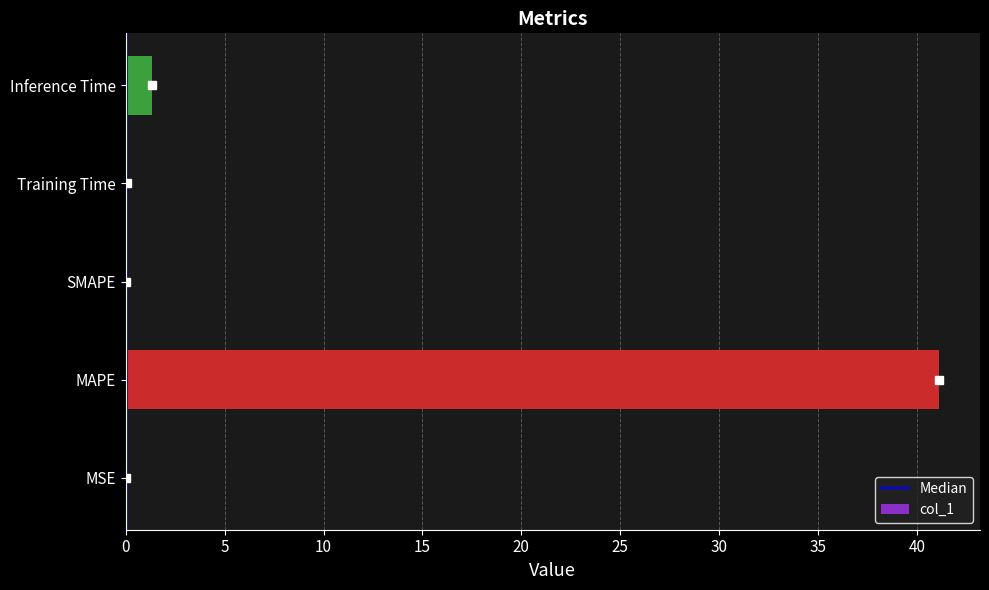

What is the change in value from MSE to MAPE?

+41.1